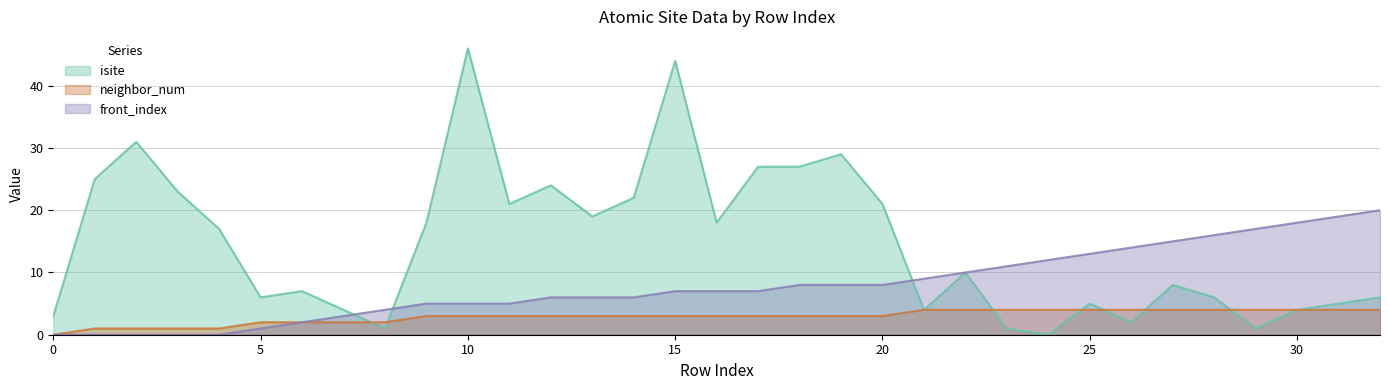

Which series has the largest total across all categories?

isite